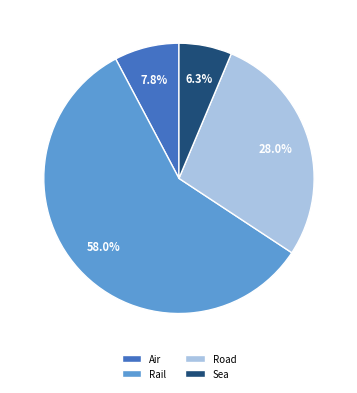

Is the sum of Rail and Air greater than half?

Yes